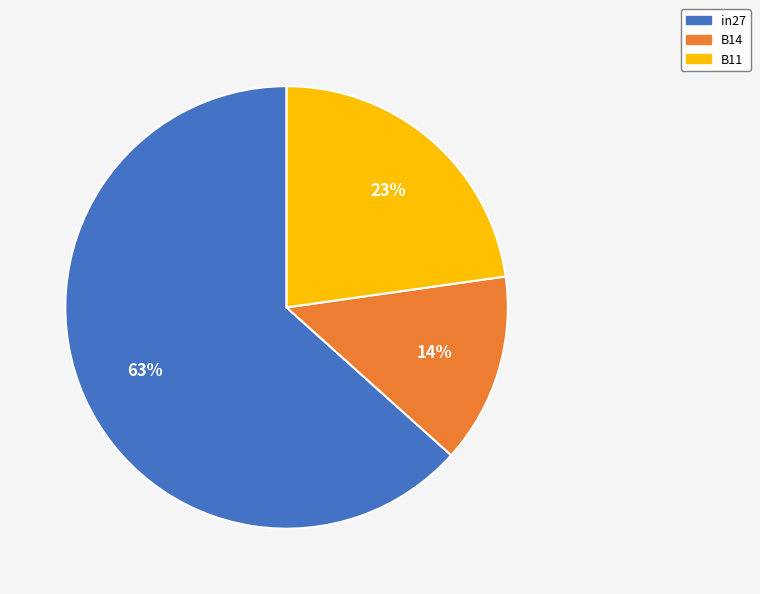

How many slices are in this pie chart?

3